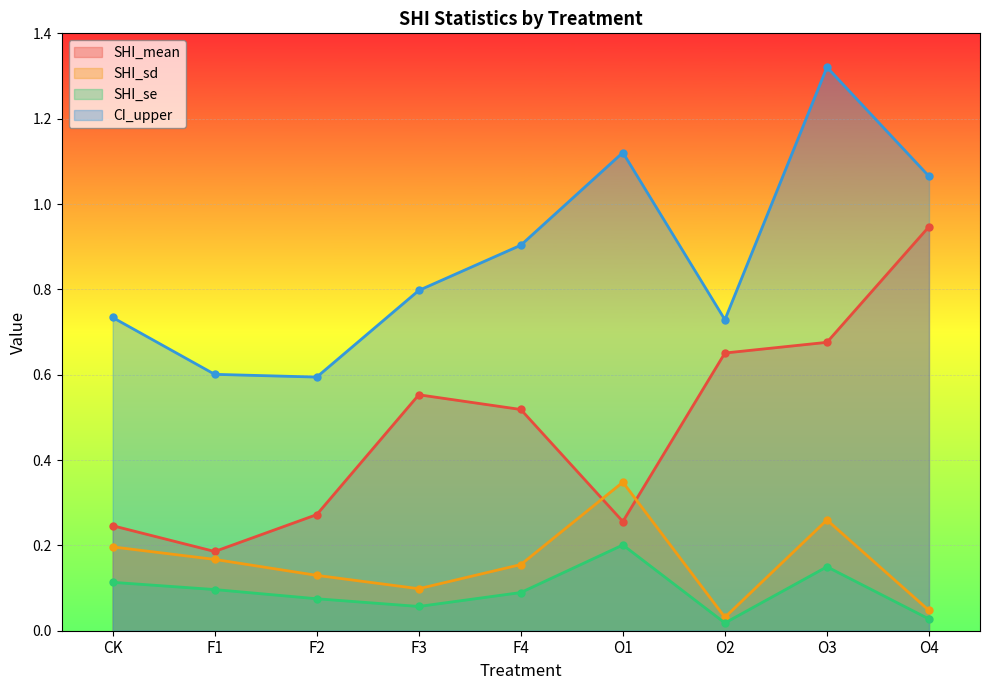

What is the average value of the CI_upper series?

0.9